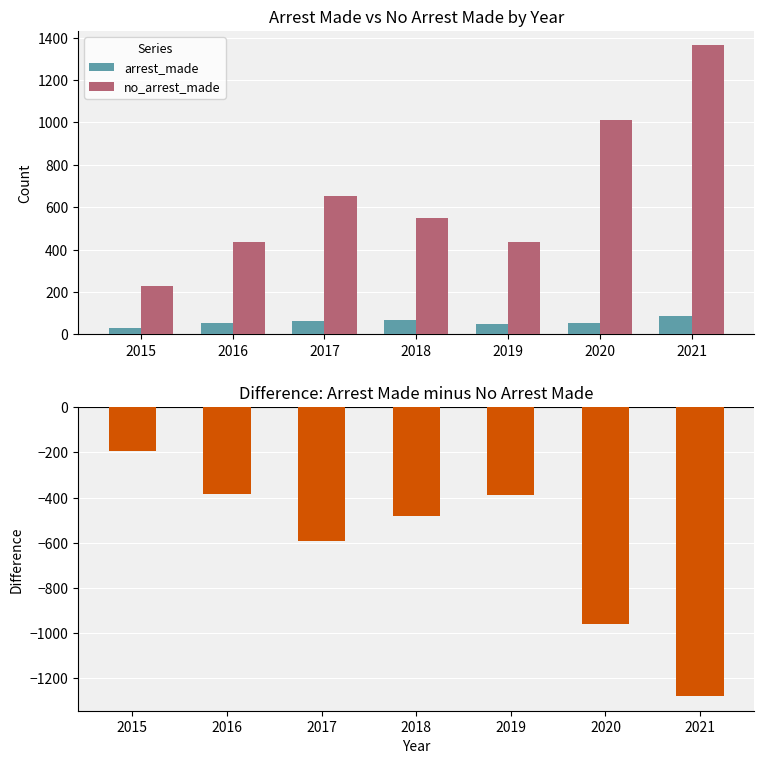

Which category has the highest value in the arrest_made series?

2021